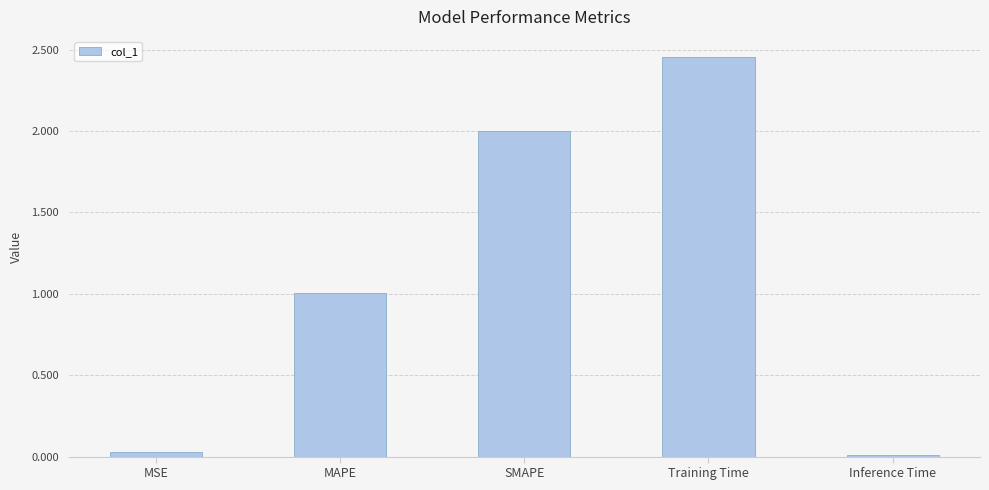

What is the label of the 2nd bar from the left?

MAPE